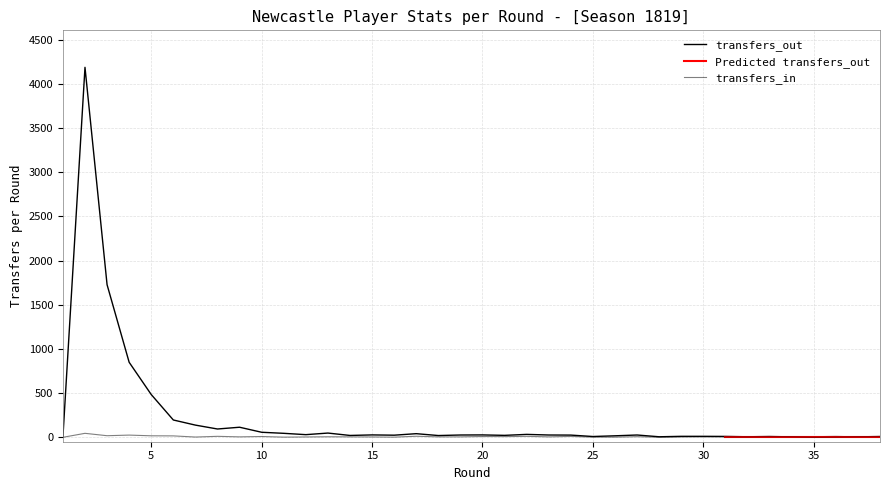

What is the difference between the maximum and minimum values in the transfers_out series?

4187